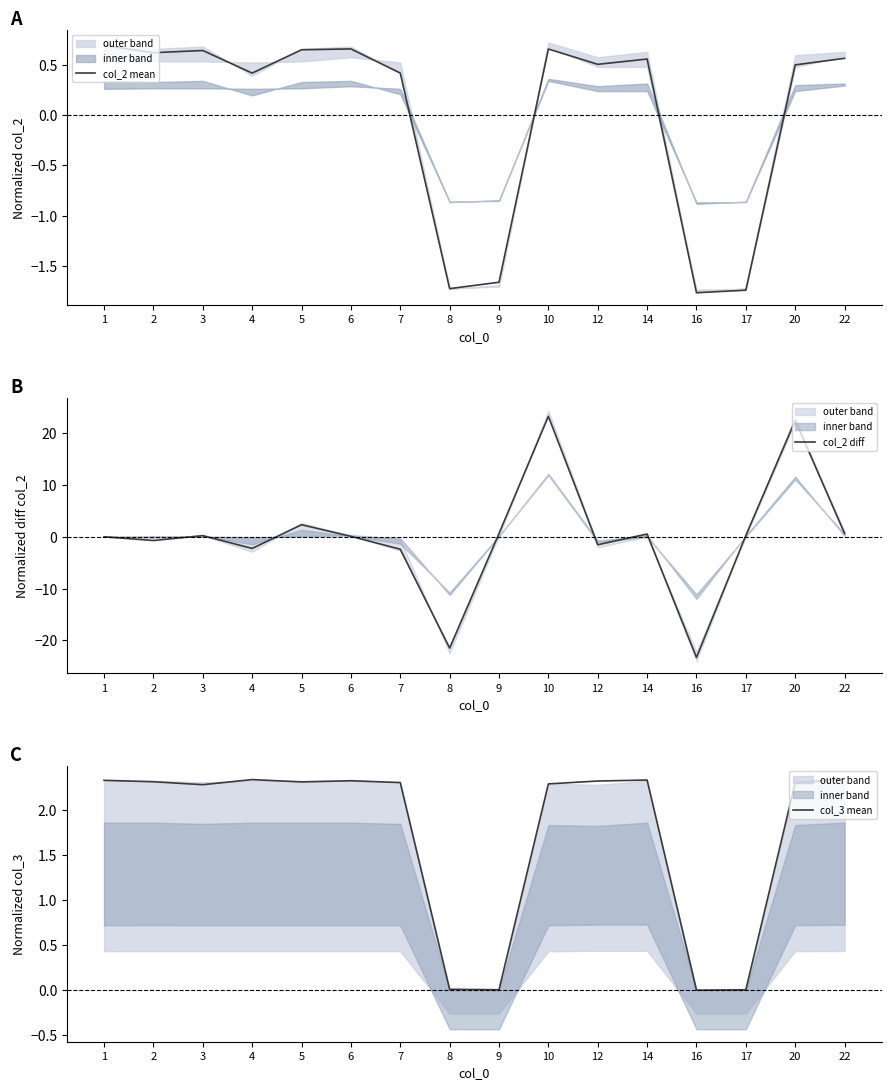

Where is the first local minimum for col_2 mean?

2